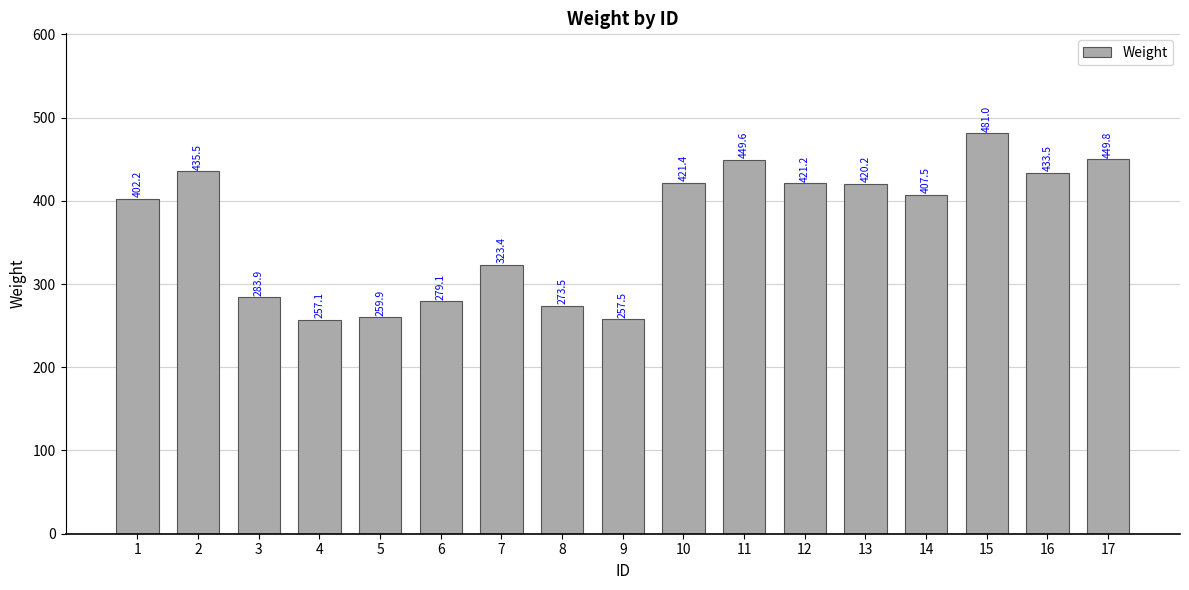

Does the chart contain any negative values?

No